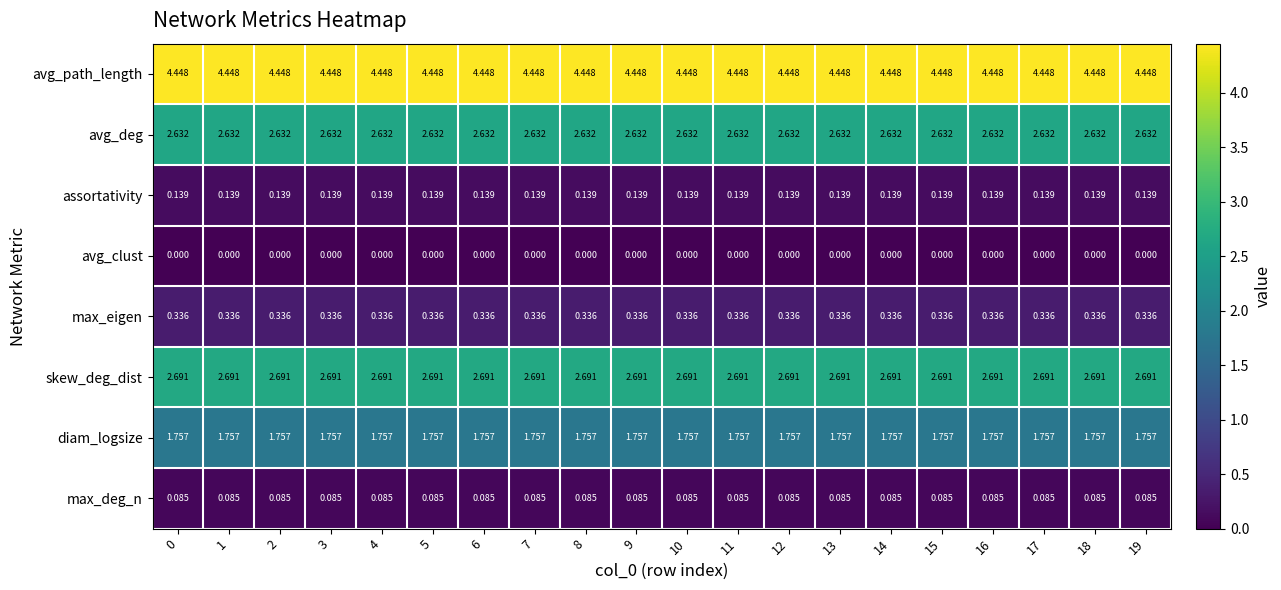

Count the number of categories in the chart.

20